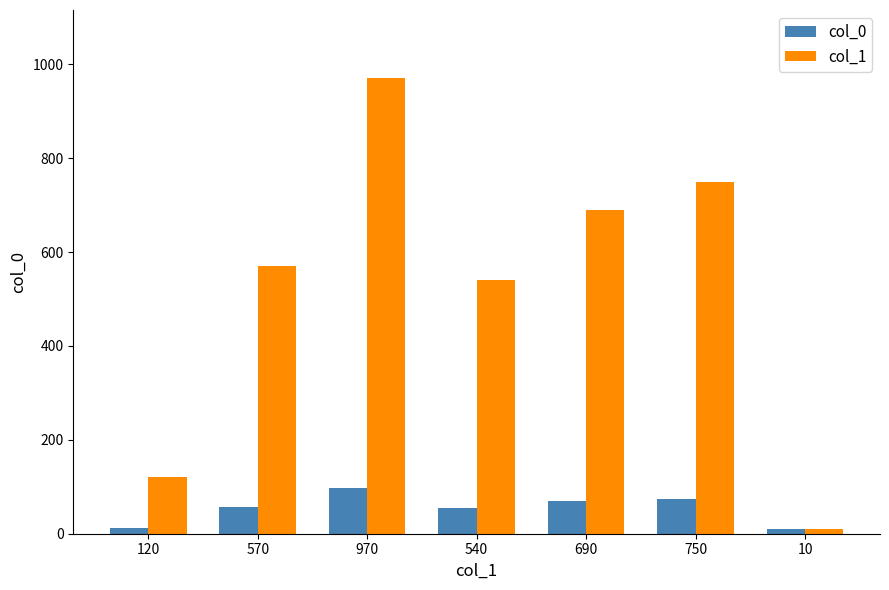

Reading right to left, extract all data points from this chart.

col_0: 10=10	750=75	690=69	540=54	970=97	570=57	120=12
col_1: 10=10	750=750	690=690	540=540	970=970	570=570	120=120